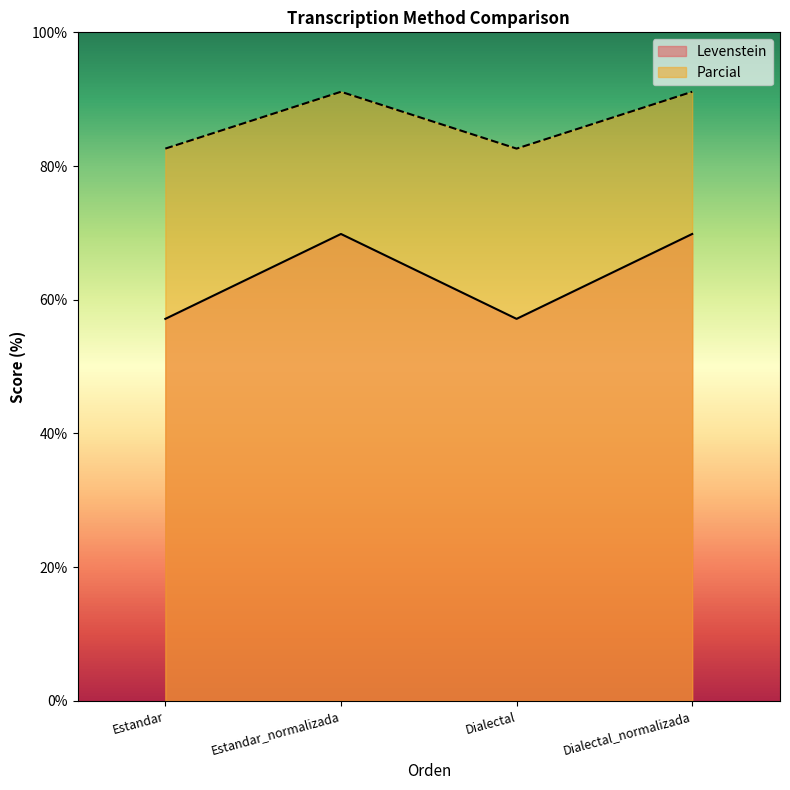

The value of Parcial at Dialectal is 82.6. True or false?

True